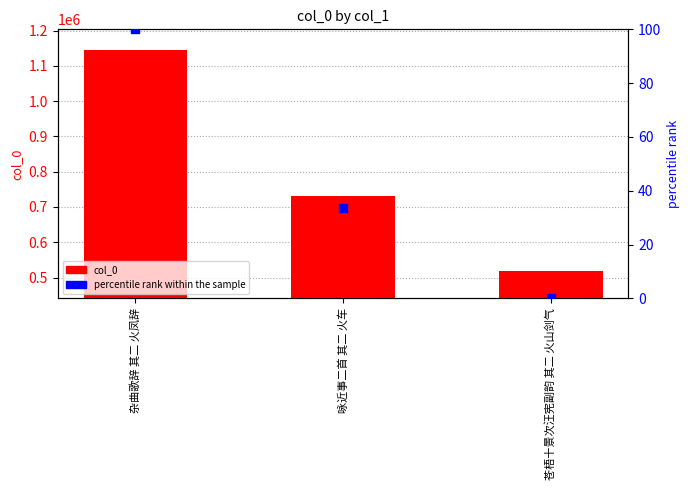

What are all the series names shown in the legend?

col_0, percentile rank within the sample